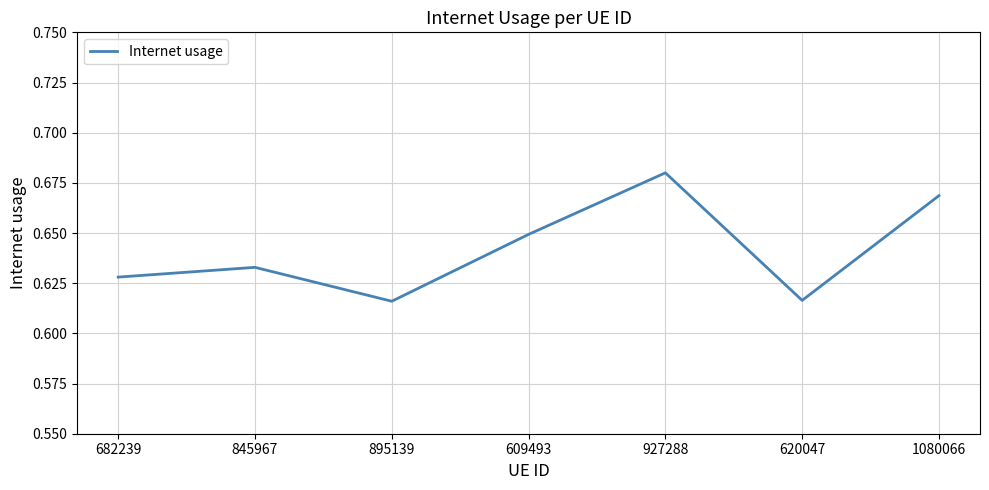

Which category has the highest value across all series?

927288